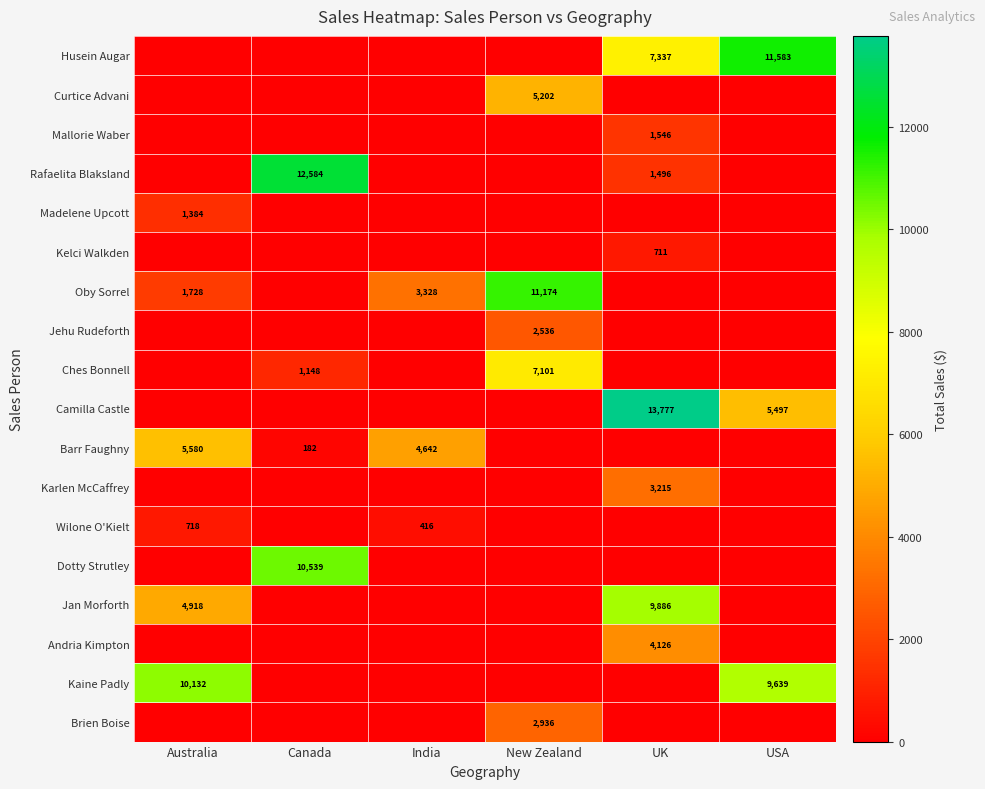

The Brien Boise series shows 2936 at New Zealand. True or false?

True